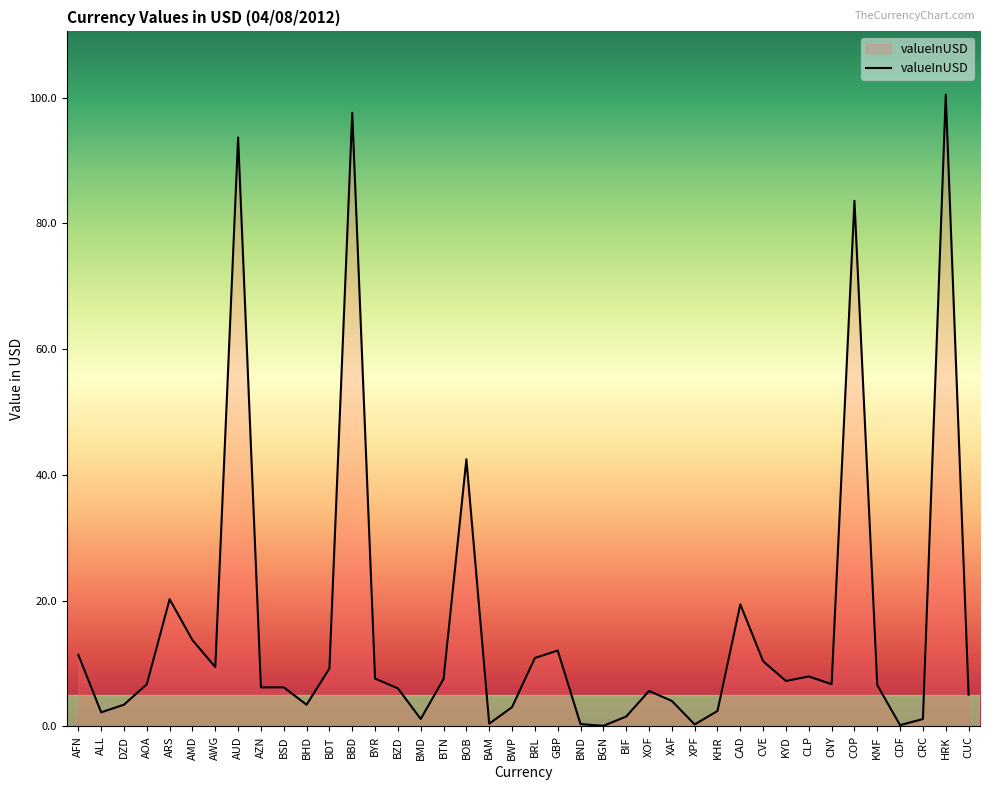

What is the difference between the values at GBP and BYR?

4.5